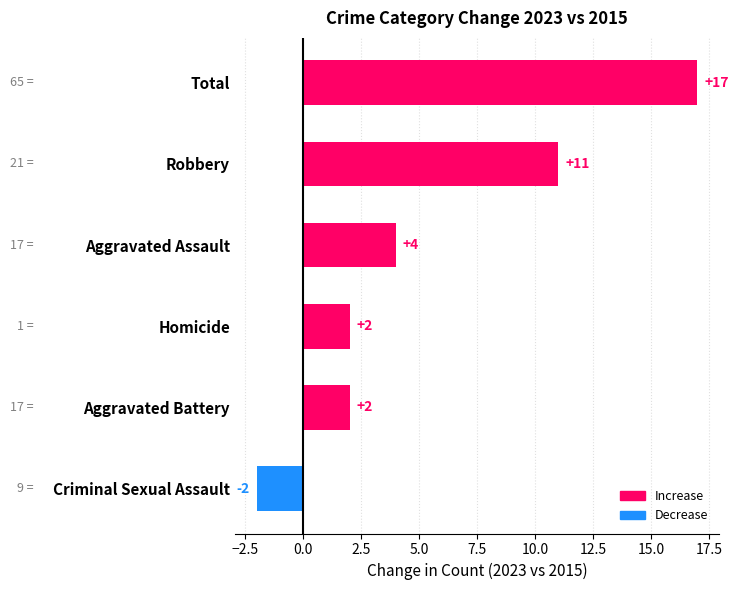

Approximately how many times larger is the value at Total compared to Aggravated Assault?

4.2